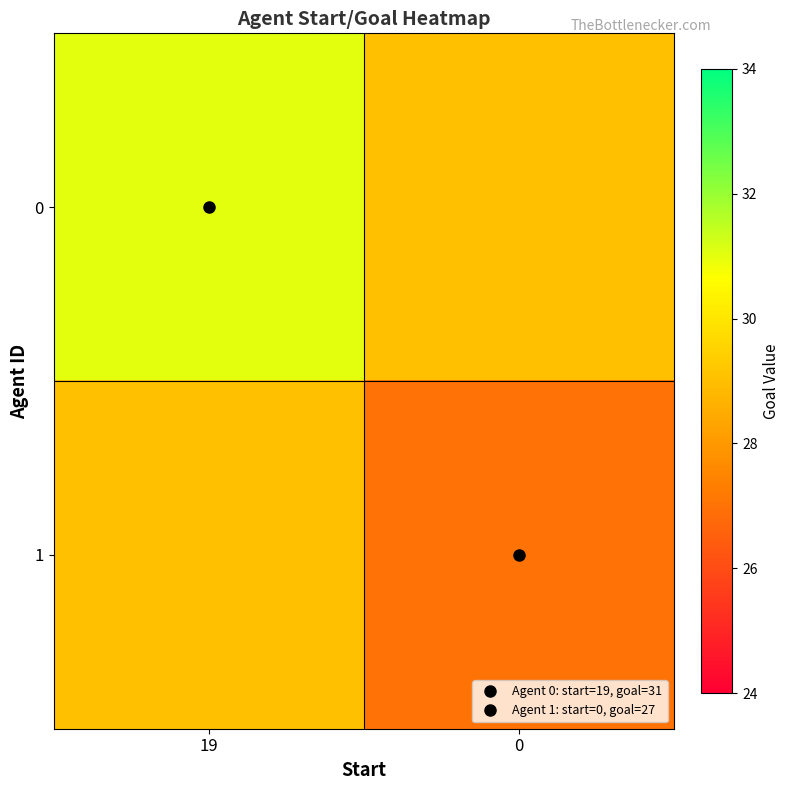

List the series in order of their overall mean, lowest first.

1, 0